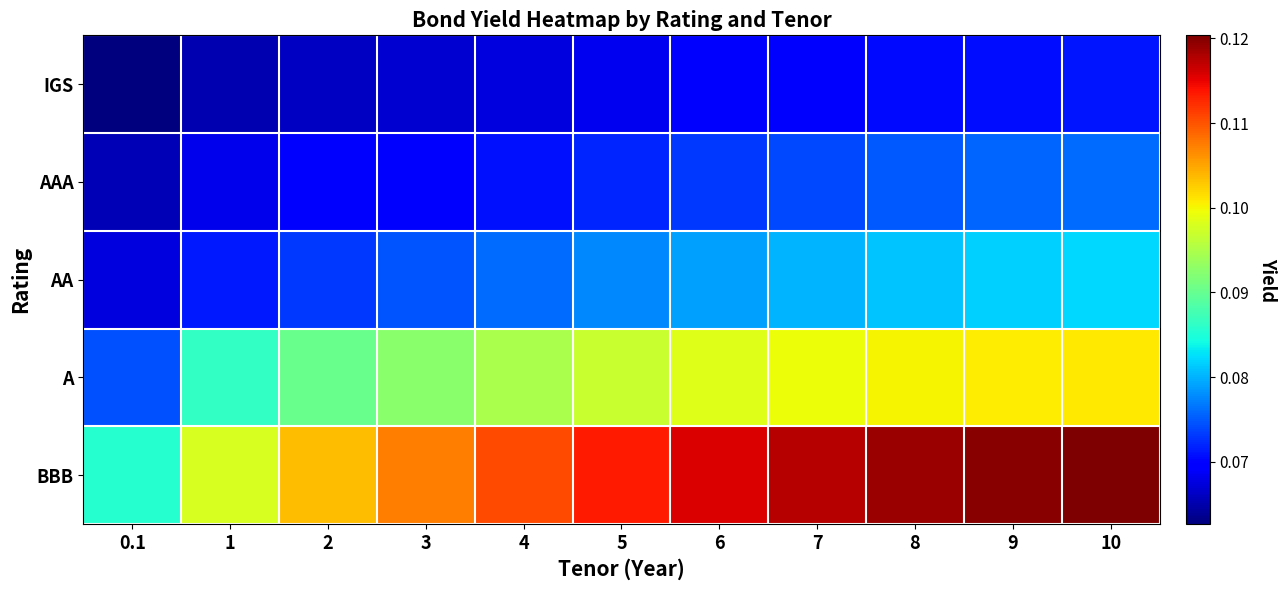

What is the total value across all series at 10?

0.5